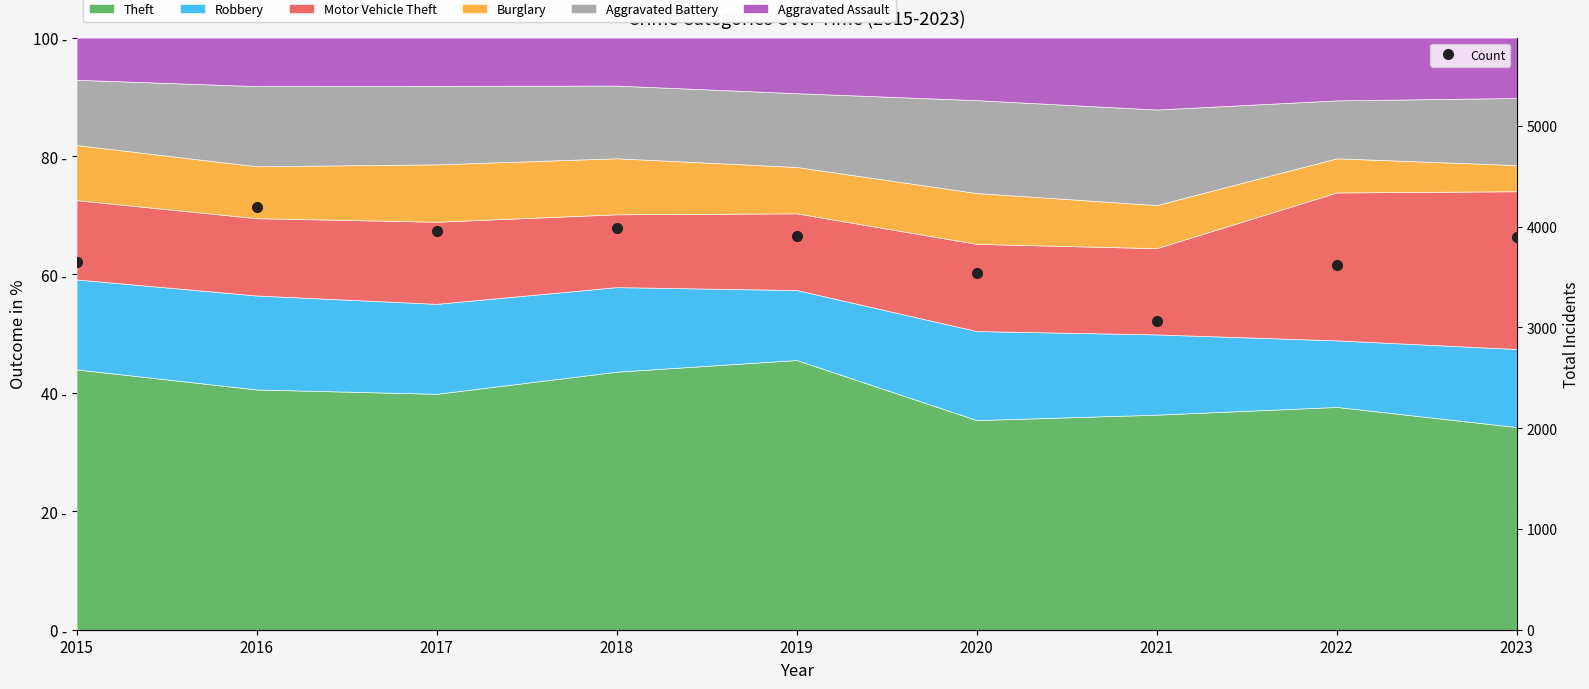

How many points are higher than both their immediate neighbors (excluding endpoints)?

2